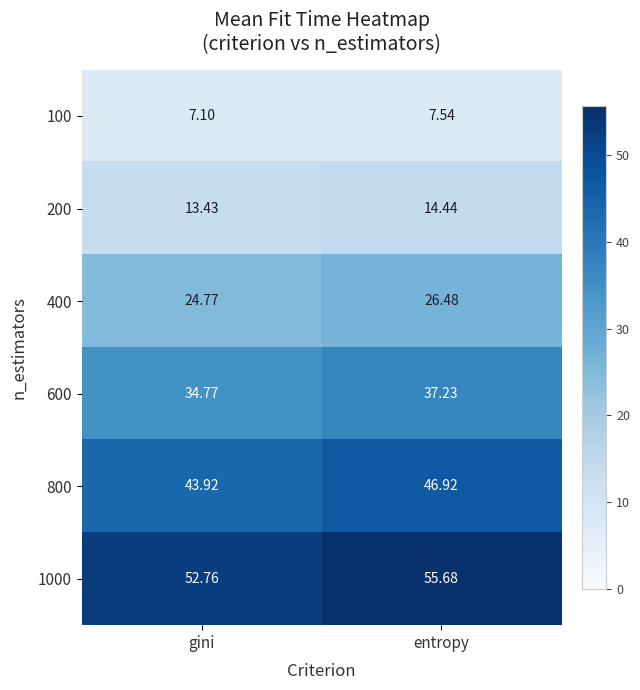

At which category does the chart reach its peak across all series?

entropy